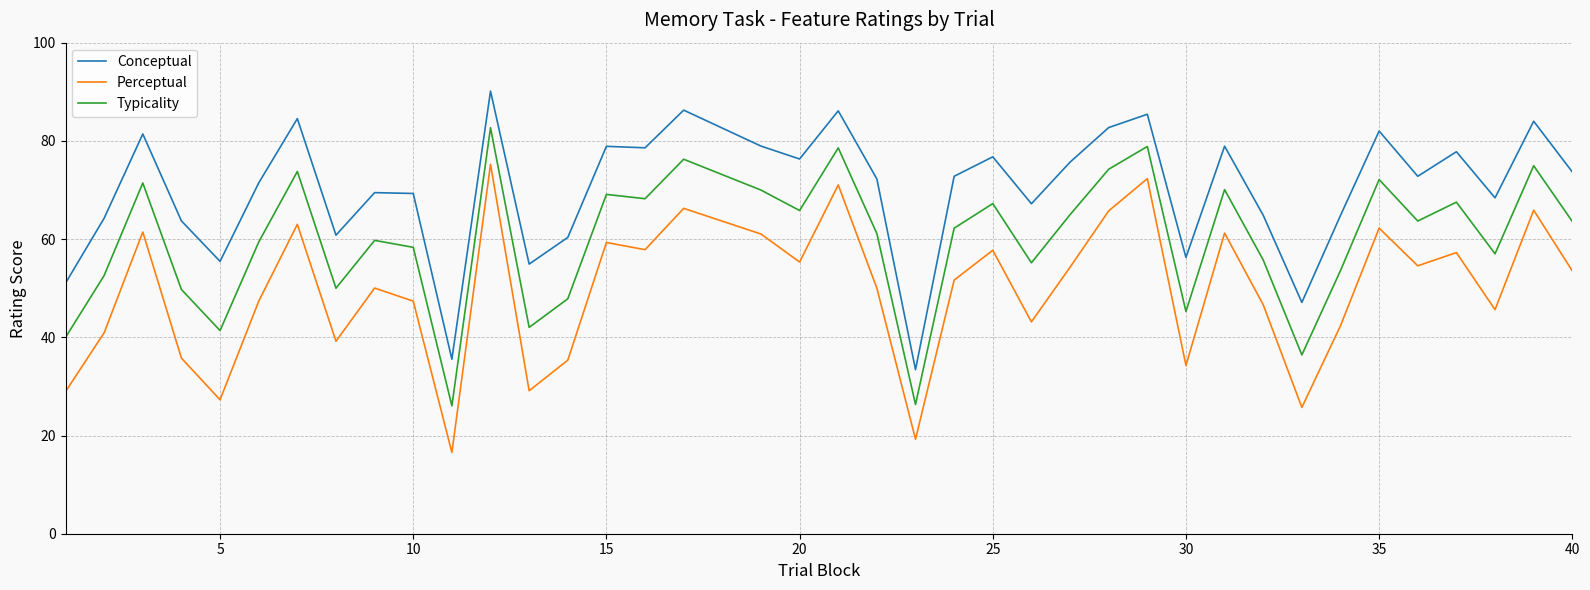

How many series are shown in this chart?

3